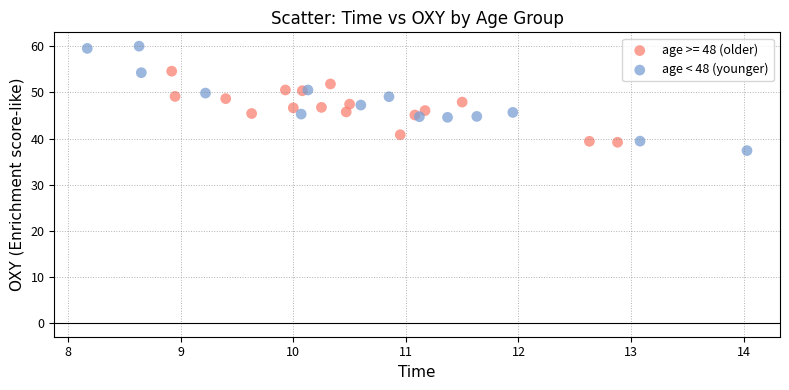

Which series has the largest Y range (max minus min)?

age < 48 (younger)